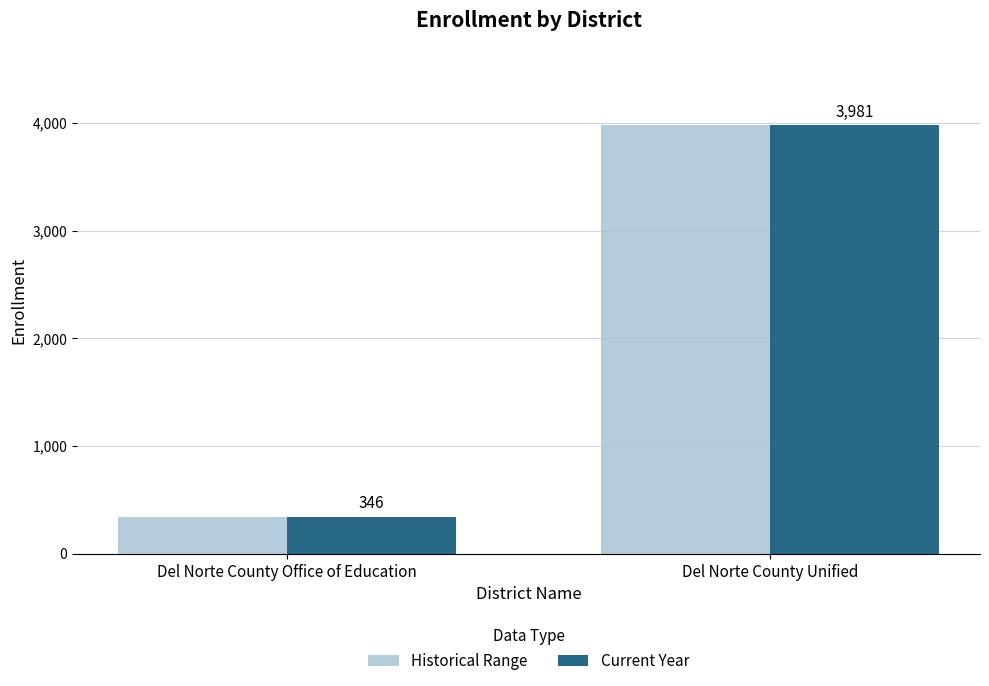

What is the minimum value for Current Year?

346